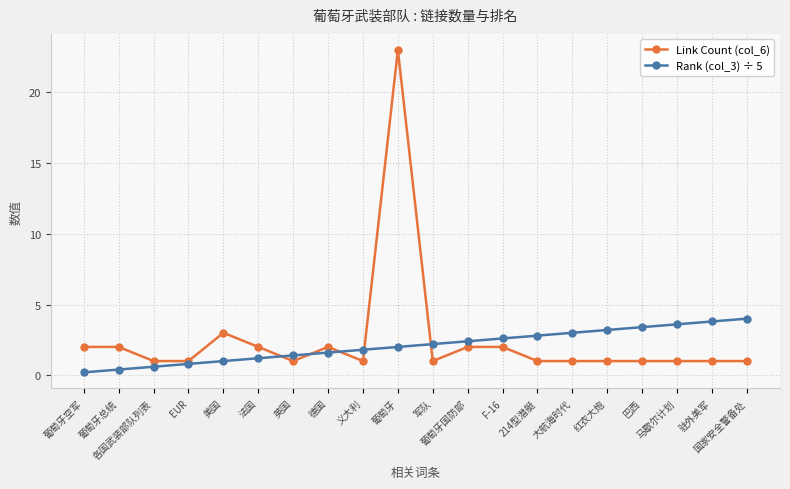

Which series has the largest range (max minus min)?

Link Count (col_6)